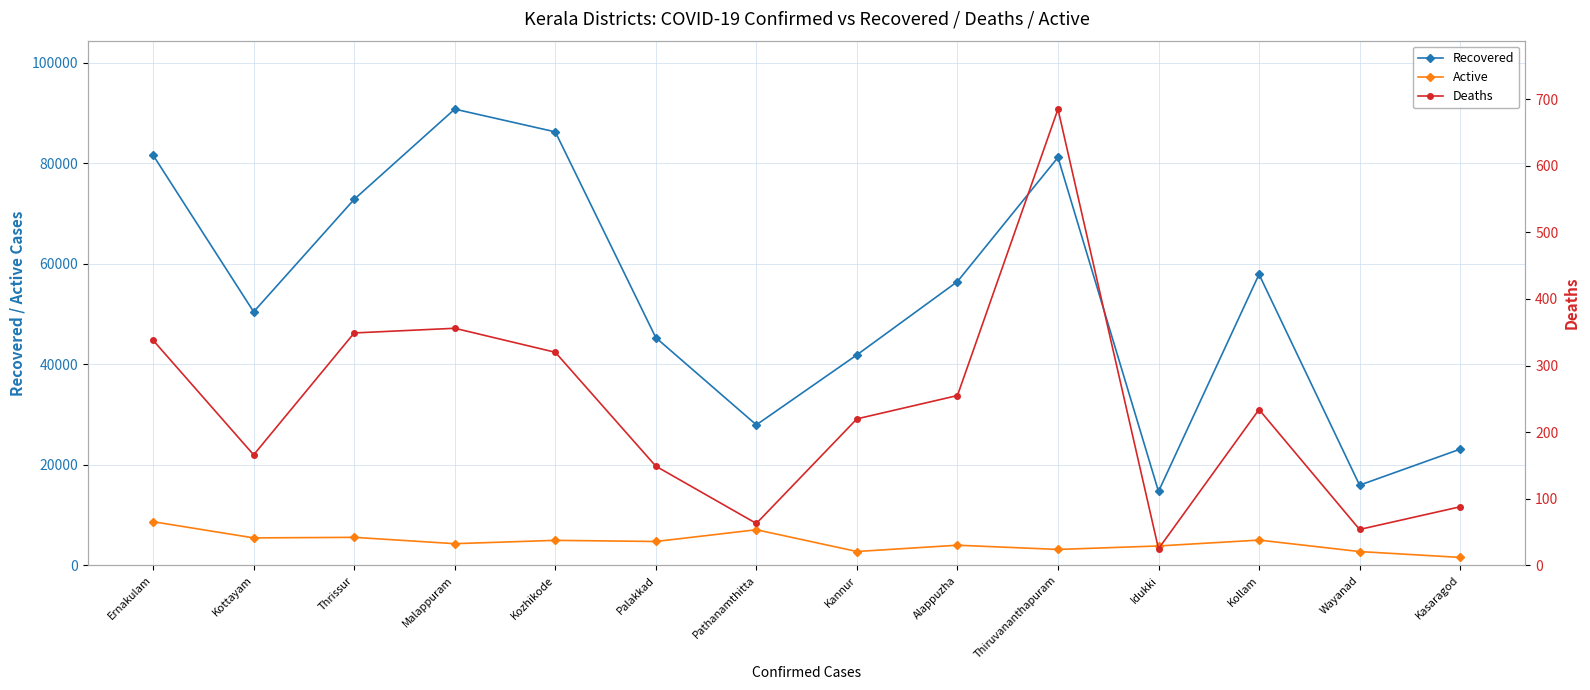

What is the total value across all series at Idukki?

18617